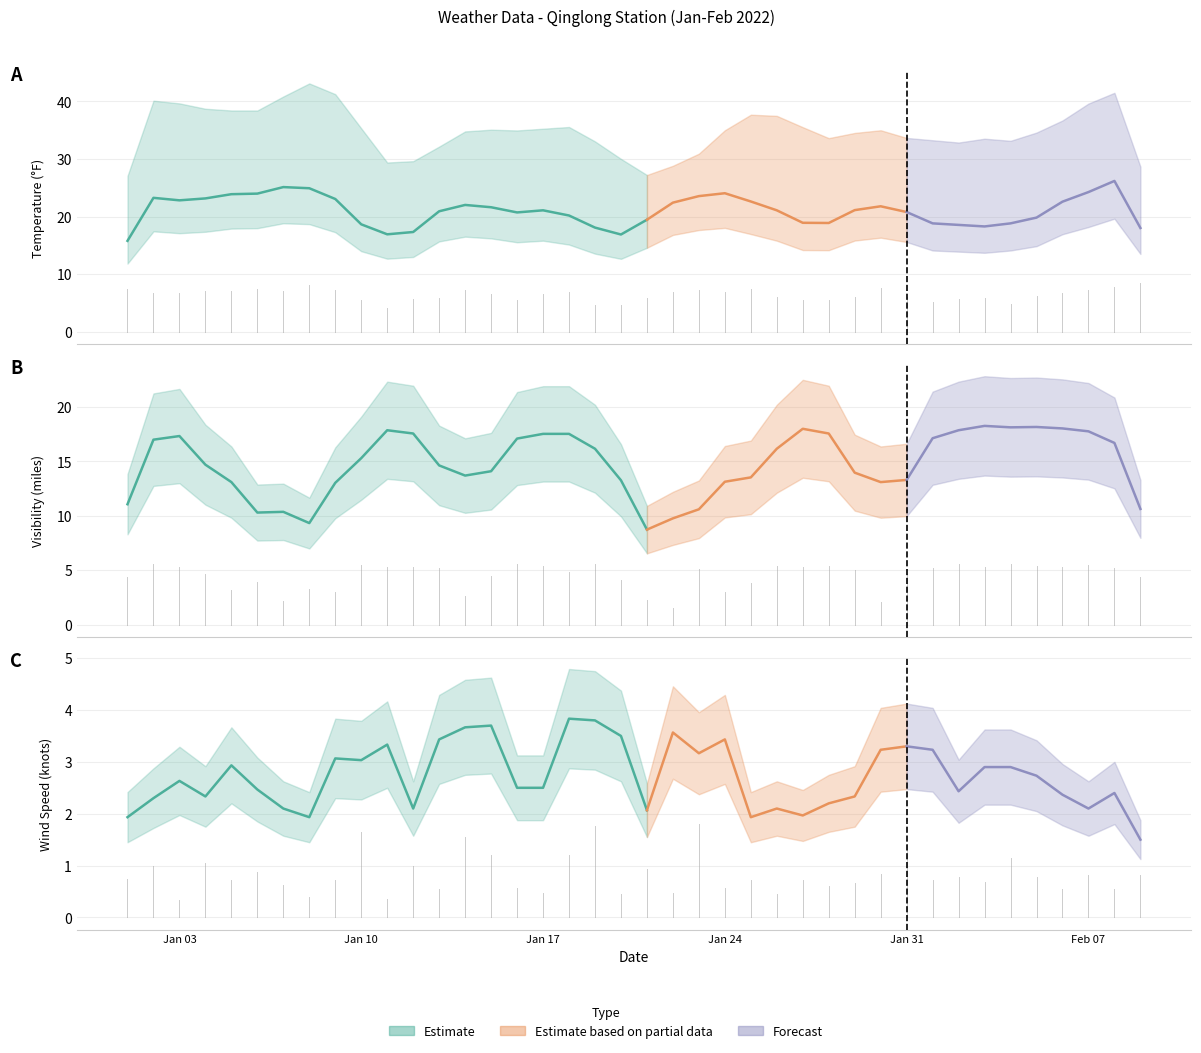

True or false: MAX has more than 2 interior local peaks.

False